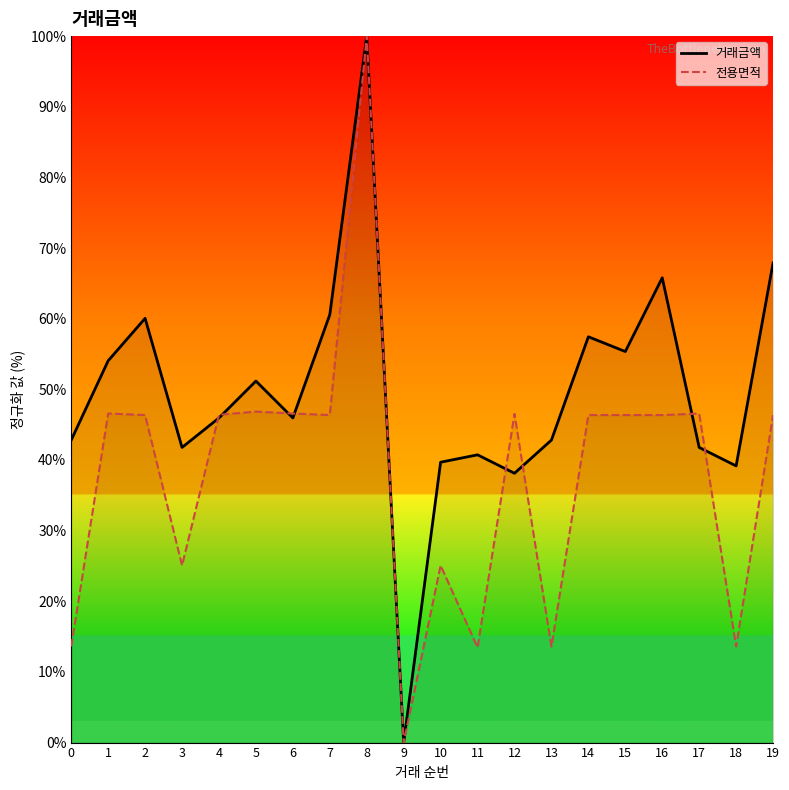

Reading left to right, what are all the values shown in this chart?

거래금액: 42.8	54.0	60.1	41.8	46.0	51.2	46.0	60.6	100.0	0.0	39.7	40.7	38.1	42.8	57.4	55.4	65.8	41.8	39.2	67.9
전용면적: 13.6	46.6	46.4	25.1	46.4	46.9	46.6	46.4	100.0	0.0	25.1	13.5	46.5	13.6	46.4	46.4	46.4	46.6	13.6	46.4